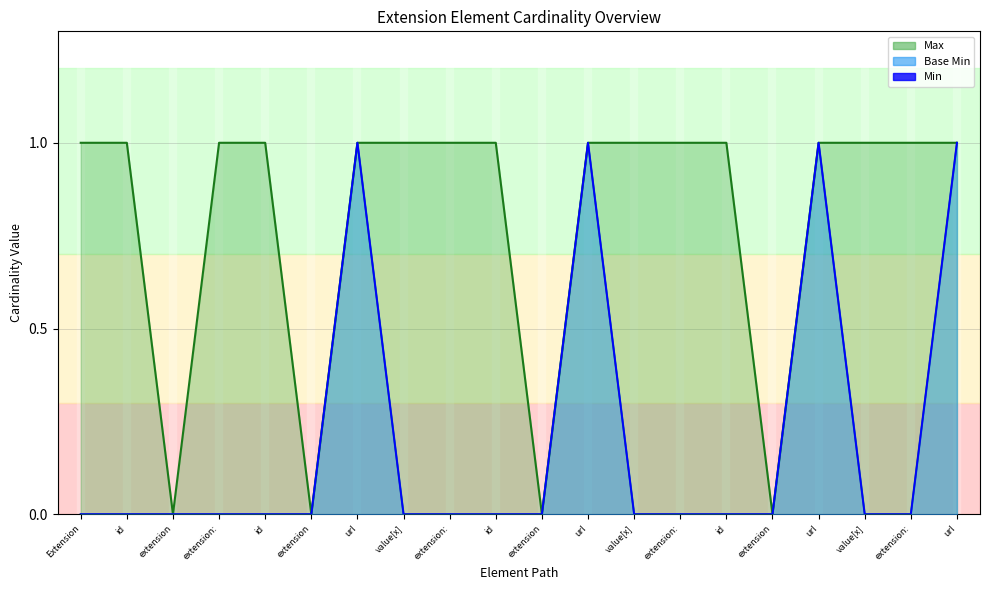

Reading left to right, list all the values displayed in this chart.

0	0	0	0	0	0	1	0	0	0	0	1	0	0	0	0	1	0	0	1